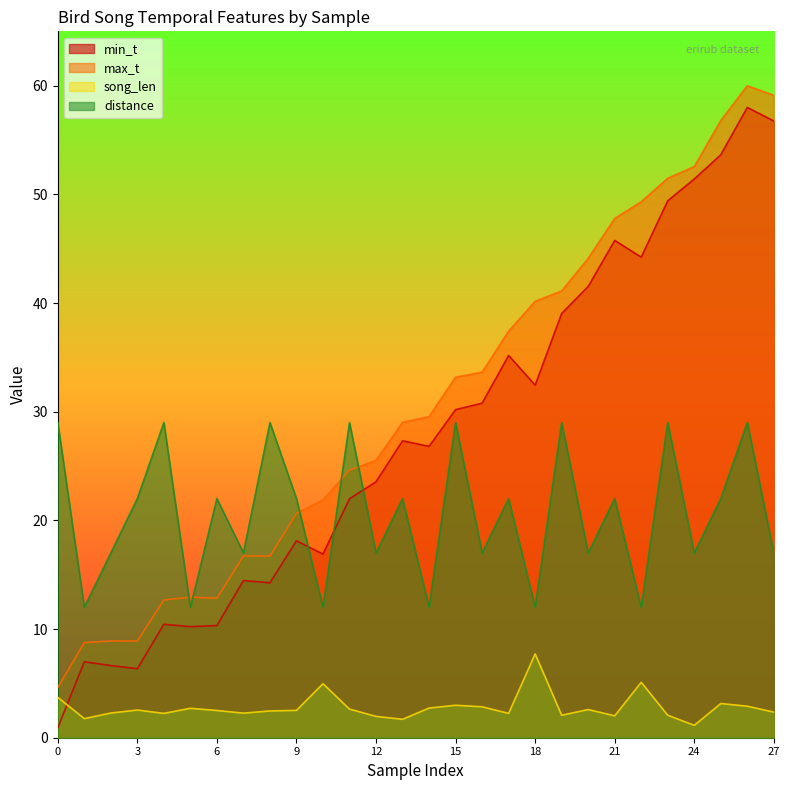

At how many categories does at least one series exceed 8?

28